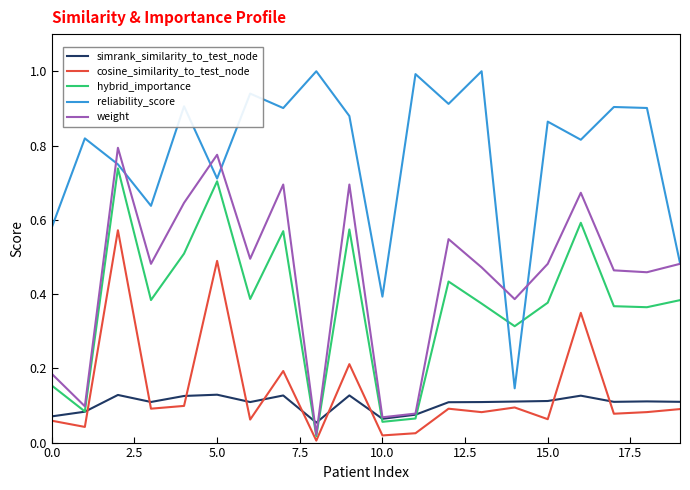

True or false: simrank_similarity_to_test_node has more than 1 points higher than both neighbors.

True